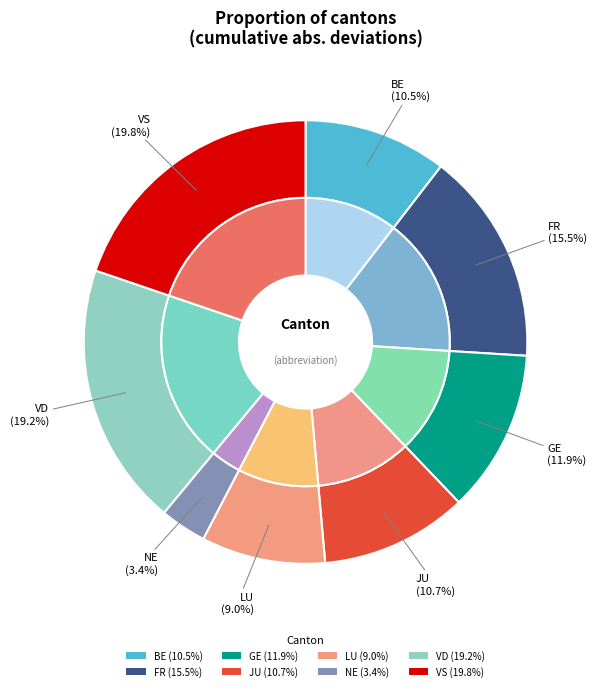

Do GE and FR together represent more than half of the pie?

No